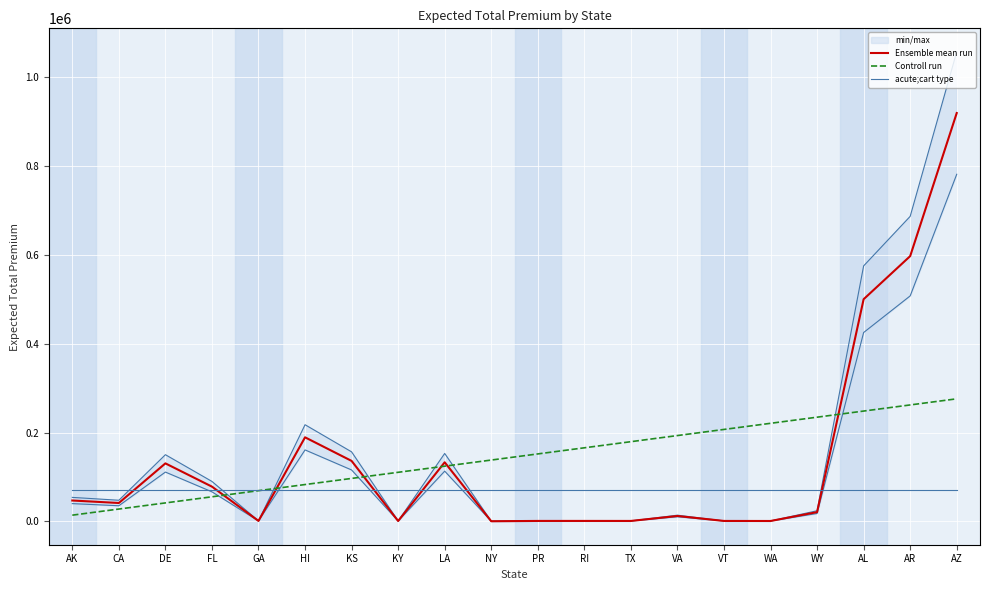

Where do Controll run and acute;cart type first cross each other?

GA and HI